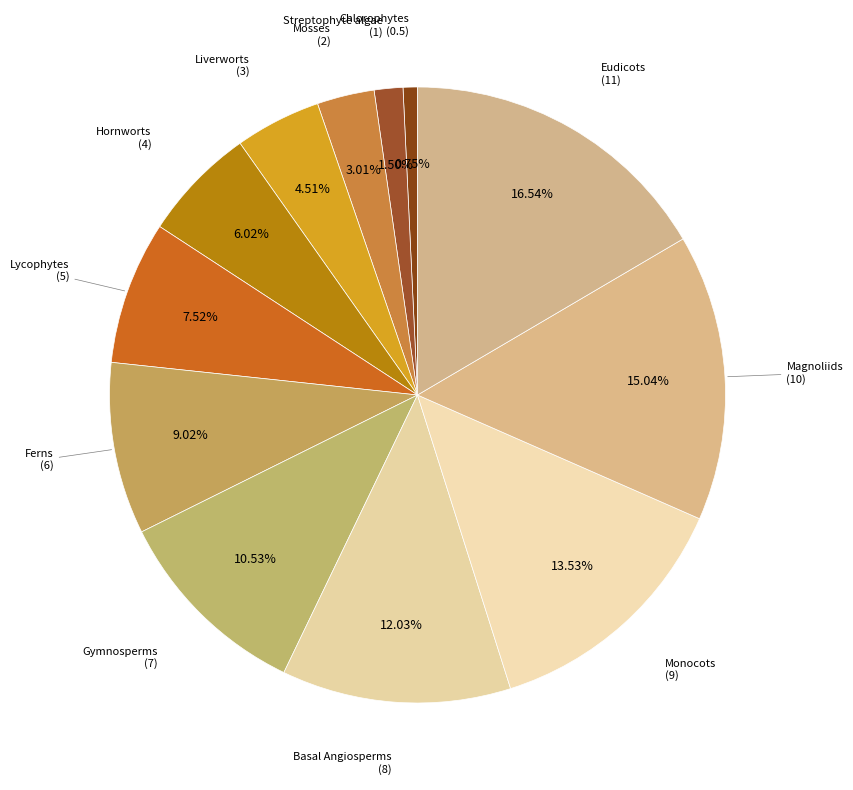

How many segments does this pie chart have?

12